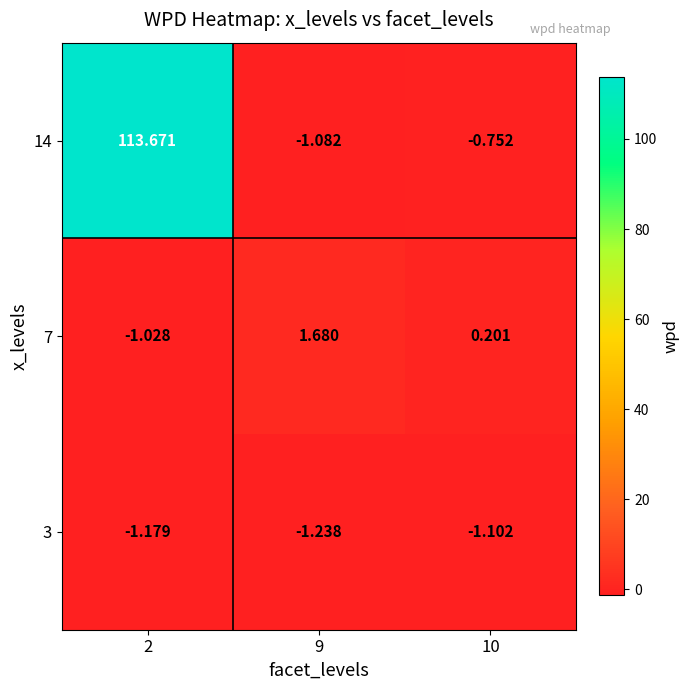

Is the value of 14 at 10 greater than the value of 7 at 10?

No